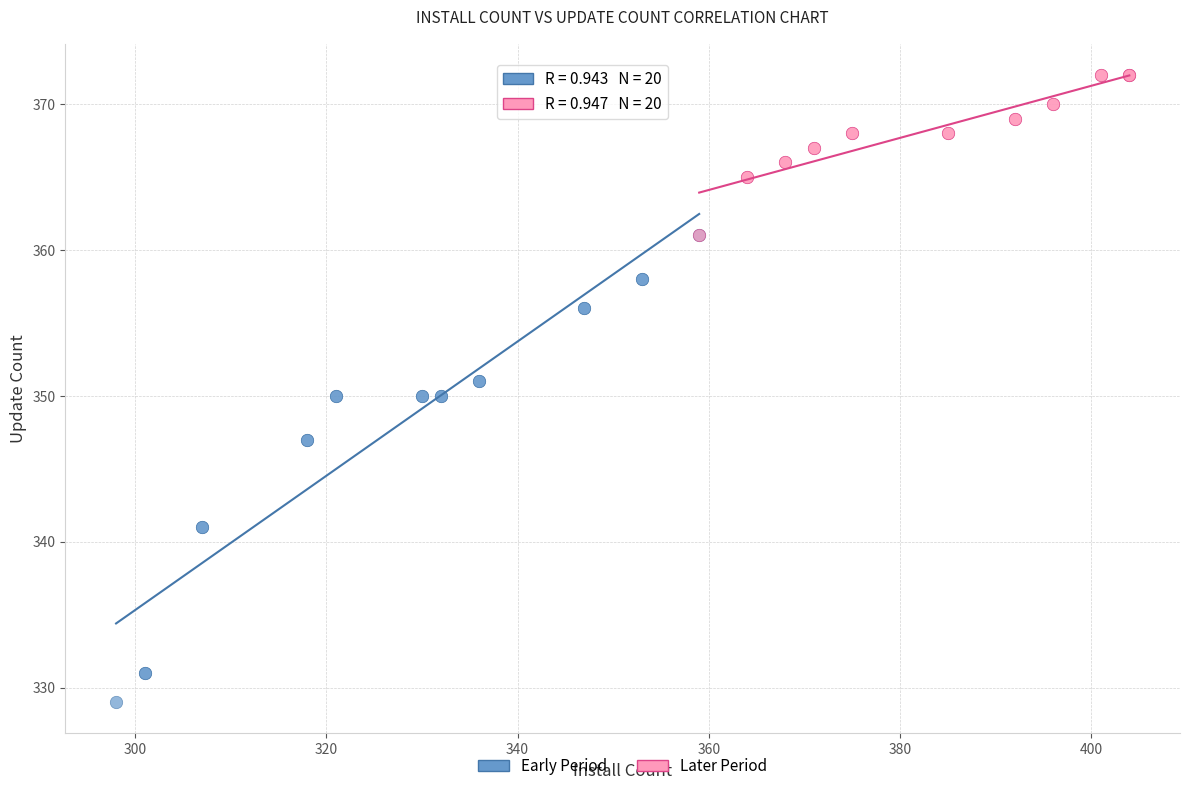

Which series has the largest Y range (max minus min)?

Early Period